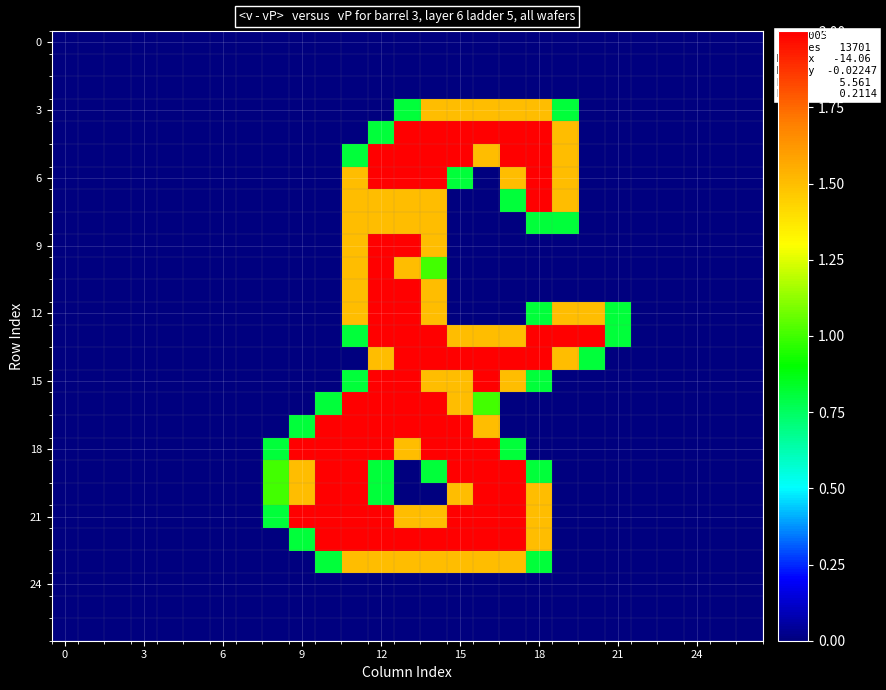

Reading left to right, transcribe all the data shown in this chart.

row_0: 0.0	0.0	0.0	0.0	0.0	0.0	0.0	0.0	0.0	0.0	0.0	0.0	0.0	0.0	0.0	0.0	0.0	0.0	0.0	0.0	0.0	0.0	0.0	0.0	0.0	0.0	0.0
row_1: 0.0	0.0	0.0	0.0	0.0	0.0	0.0	0.0	0.0	0.0	0.0	0.0	0.0	0.0	0.0	0.0	0.0	0.0	0.0	0.0	0.0	0.0	0.0	0.0	0.0	0.0	0.0
row_2: 0.0	0.0	0.0	0.0	0.0	0.0	0.0	0.0	0.0	0.0	0.0	0.0	0.0	0.0	0.0	0.0	0.0	0.0	0.0	0.0	0.0	0.0	0.0	0.0	0.0	0.0	0.0
row_3: 0.0	0.0	0.0	0.0	0.0	0.0	0.0	0.0	0.0	0.0	0.0	0.0	0.0	0.8	1.5	1.5	1.5	1.5	1.5	0.8	0.0	0.0	0.0	0.0	0.0	0.0	0.0
row_4: 0.0	0.0	0.0	0.0	0.0	0.0	0.0	0.0	0.0	0.0	0.0	0.0	0.8	2.0	2.0	2.0	2.0	2.0	2.0	1.5	0.0	0.0	0.0	0.0	0.0	0.0	0.0
row_5: 0.0	0.0	0.0	0.0	0.0	0.0	0.0	0.0	0.0	0.0	0.0	0.8	2.0	2.0	2.0	2.0	1.5	2.0	2.0	1.5	0.0	0.0	0.0	0.0	0.0	0.0	0.0
row_6: 0.0	0.0	0.0	0.0	0.0	0.0	0.0	0.0	0.0	0.0	0.0	1.5	2.0	2.0	2.0	0.8	0.0	1.5	2.0	1.5	0.0	0.0	0.0	0.0	0.0	0.0	0.0
row_7: 0.0	0.0	0.0	0.0	0.0	0.0	0.0	0.0	0.0	0.0	0.0	1.5	1.5	1.5	1.5	0.0	0.0	0.8	2.0	1.5	0.0	0.0	0.0	0.0	0.0	0.0	0.0
row_8: 0.0	0.0	0.0	0.0	0.0	0.0	0.0	0.0	0.0	0.0	0.0	1.5	1.5	1.5	1.5	0.0	0.0	0.0	0.8	0.8	0.0	0.0	0.0	0.0	0.0	0.0	0.0
row_9: 0.0	0.0	0.0	0.0	0.0	0.0	0.0	0.0	0.0	0.0	0.0	1.5	2.0	2.0	1.5	0.0	0.0	0.0	0.0	0.0	0.0	0.0	0.0	0.0	0.0	0.0	0.0
row_10: 0.0	0.0	0.0	0.0	0.0	0.0	0.0	0.0	0.0	0.0	0.0	1.5	2.0	1.5	1.0	0.0	0.0	0.0	0.0	0.0	0.0	0.0	0.0	0.0	0.0	0.0	0.0
row_11: 0.0	0.0	0.0	0.0	0.0	0.0	0.0	0.0	0.0	0.0	0.0	1.5	2.0	2.0	1.5	0.0	0.0	0.0	0.0	0.0	0.0	0.0	0.0	0.0	0.0	0.0	0.0
row_12: 0.0	0.0	0.0	0.0	0.0	0.0	0.0	0.0	0.0	0.0	0.0	1.5	2.0	2.0	1.5	0.0	0.0	0.0	0.8	1.5	1.5	0.8	0.0	0.0	0.0	0.0	0.0
row_13: 0.0	0.0	0.0	0.0	0.0	0.0	0.0	0.0	0.0	0.0	0.0	0.8	2.0	2.0	2.0	1.5	1.5	1.5	2.0	2.0	2.0	0.8	0.0	0.0	0.0	0.0	0.0
row_14: 0.0	0.0	0.0	0.0	0.0	0.0	0.0	0.0	0.0	0.0	0.0	0.0	1.5	2.0	2.0	2.0	2.0	2.0	2.0	1.5	0.8	0.0	0.0	0.0	0.0	0.0	0.0
row_15: 0.0	0.0	0.0	0.0	0.0	0.0	0.0	0.0	0.0	0.0	0.0	0.8	2.0	2.0	1.5	1.5	2.0	1.5	0.8	0.0	0.0	0.0	0.0	0.0	0.0	0.0	0.0
row_16: 0.0	0.0	0.0	0.0	0.0	0.0	0.0	0.0	0.0	0.0	0.8	2.0	2.0	2.0	2.0	1.5	1.0	0.0	0.0	0.0	0.0	0.0	0.0	0.0	0.0	0.0	0.0
row_17: 0.0	0.0	0.0	0.0	0.0	0.0	0.0	0.0	0.0	0.8	2.0	2.0	2.0	2.0	2.0	2.0	1.5	0.0	0.0	0.0	0.0	0.0	0.0	0.0	0.0	0.0	0.0
row_18: 0.0	0.0	0.0	0.0	0.0	0.0	0.0	0.0	0.8	2.0	2.0	2.0	2.0	1.5	2.0	2.0	2.0	0.8	0.0	0.0	0.0	0.0	0.0	0.0	0.0	0.0	0.0
row_19: 0.0	0.0	0.0	0.0	0.0	0.0	0.0	0.0	1.0	1.5	2.0	2.0	0.8	0.0	0.8	2.0	2.0	2.0	0.8	0.0	0.0	0.0	0.0	0.0	0.0	0.0	0.0
row_20: 0.0	0.0	0.0	0.0	0.0	0.0	0.0	0.0	1.0	1.5	2.0	2.0	0.8	0.0	0.0	1.5	2.0	2.0	1.5	0.0	0.0	0.0	0.0	0.0	0.0	0.0	0.0
row_21: 0.0	0.0	0.0	0.0	0.0	0.0	0.0	0.0	0.8	2.0	2.0	2.0	2.0	1.5	1.5	2.0	2.0	2.0	1.5	0.0	0.0	0.0	0.0	0.0	0.0	0.0	0.0
row_22: 0.0	0.0	0.0	0.0	0.0	0.0	0.0	0.0	0.0	0.8	2.0	2.0	2.0	2.0	2.0	2.0	2.0	2.0	1.5	0.0	0.0	0.0	0.0	0.0	0.0	0.0	0.0
row_23: 0.0	0.0	0.0	0.0	0.0	0.0	0.0	0.0	0.0	0.0	0.8	1.5	1.5	1.5	1.5	1.5	1.5	1.5	0.8	0.0	0.0	0.0	0.0	0.0	0.0	0.0	0.0
row_24: 0.0	0.0	0.0	0.0	0.0	0.0	0.0	0.0	0.0	0.0	0.0	0.0	0.0	0.0	0.0	0.0	0.0	0.0	0.0	0.0	0.0	0.0	0.0	0.0	0.0	0.0	0.0
row_25: 0.0	0.0	0.0	0.0	0.0	0.0	0.0	0.0	0.0	0.0	0.0	0.0	0.0	0.0	0.0	0.0	0.0	0.0	0.0	0.0	0.0	0.0	0.0	0.0	0.0	0.0	0.0
row_26: 0.0	0.0	0.0	0.0	0.0	0.0	0.0	0.0	0.0	0.0	0.0	0.0	0.0	0.0	0.0	0.0	0.0	0.0	0.0	0.0	0.0	0.0	0.0	0.0	0.0	0.0	0.0